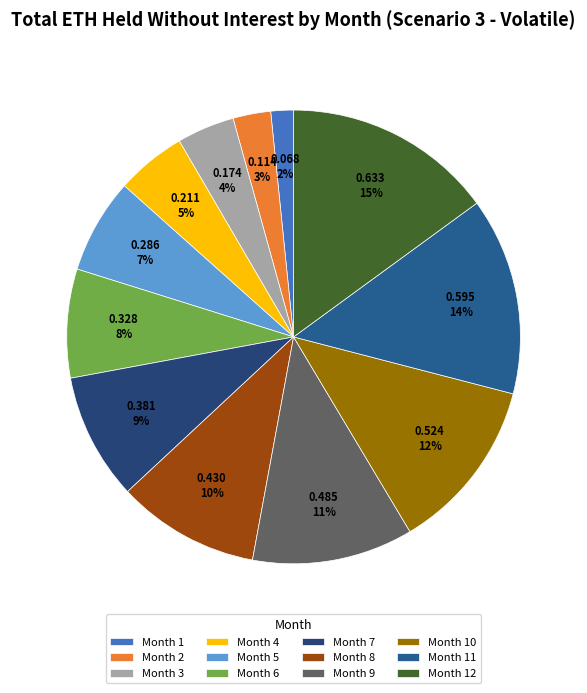

To the nearest percent, what is the difference between the largest and smallest slice percentages?

13%